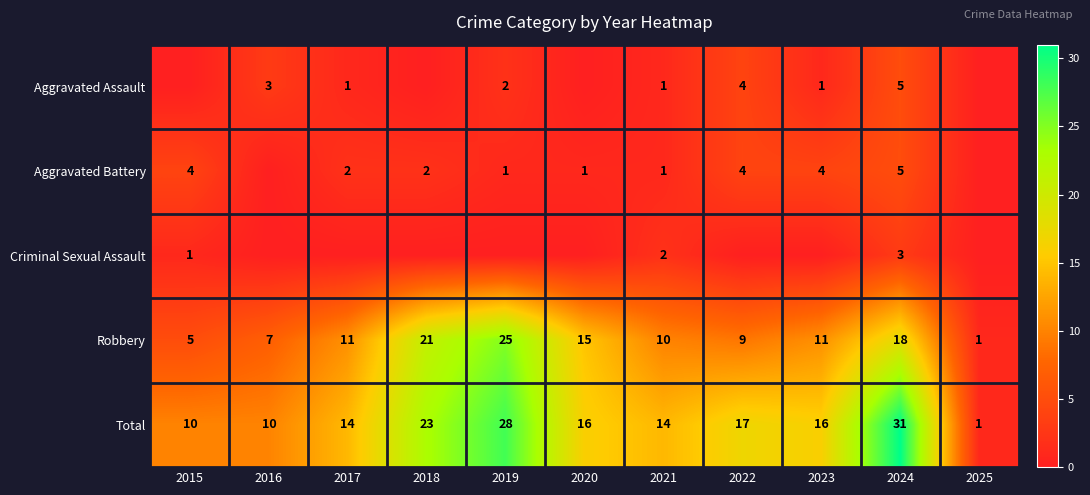

What is the sum of the Robbery values at 2019 and 2023?

36